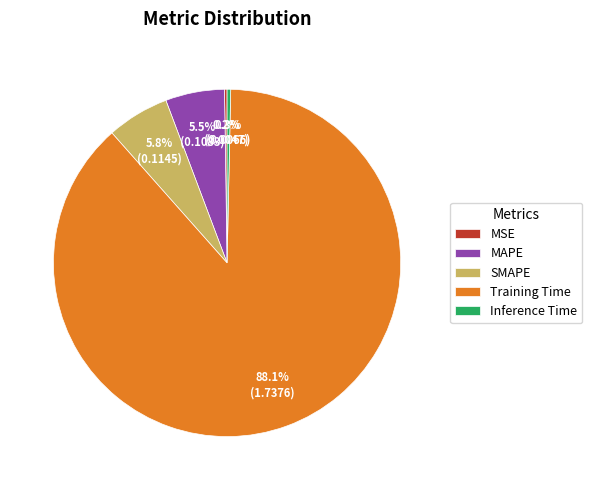

What portion of the pie excludes MAPE?

94.5%